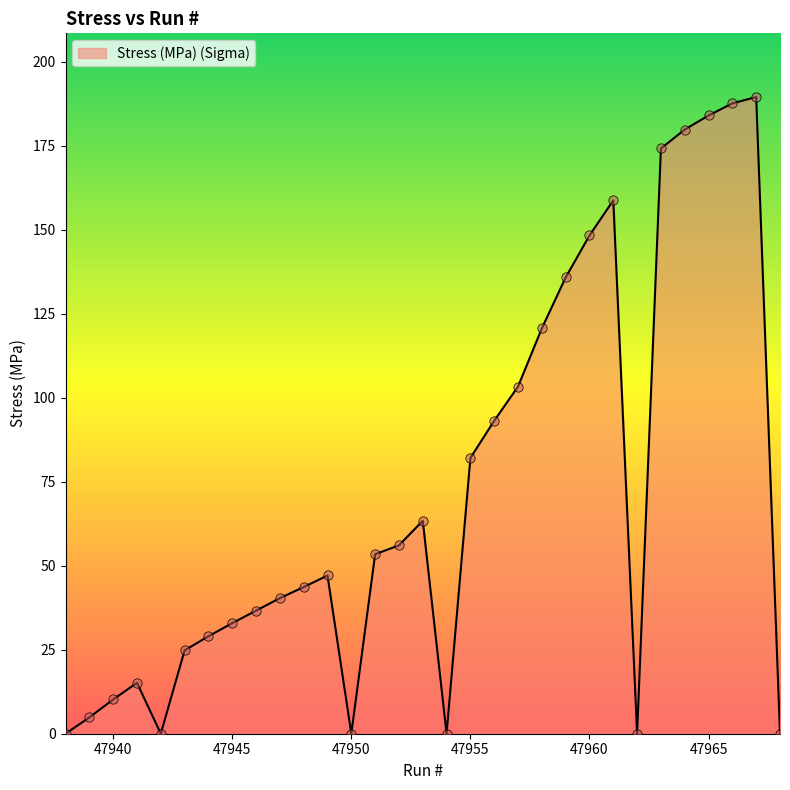

What is the difference between the maximum and minimum values?

189.5